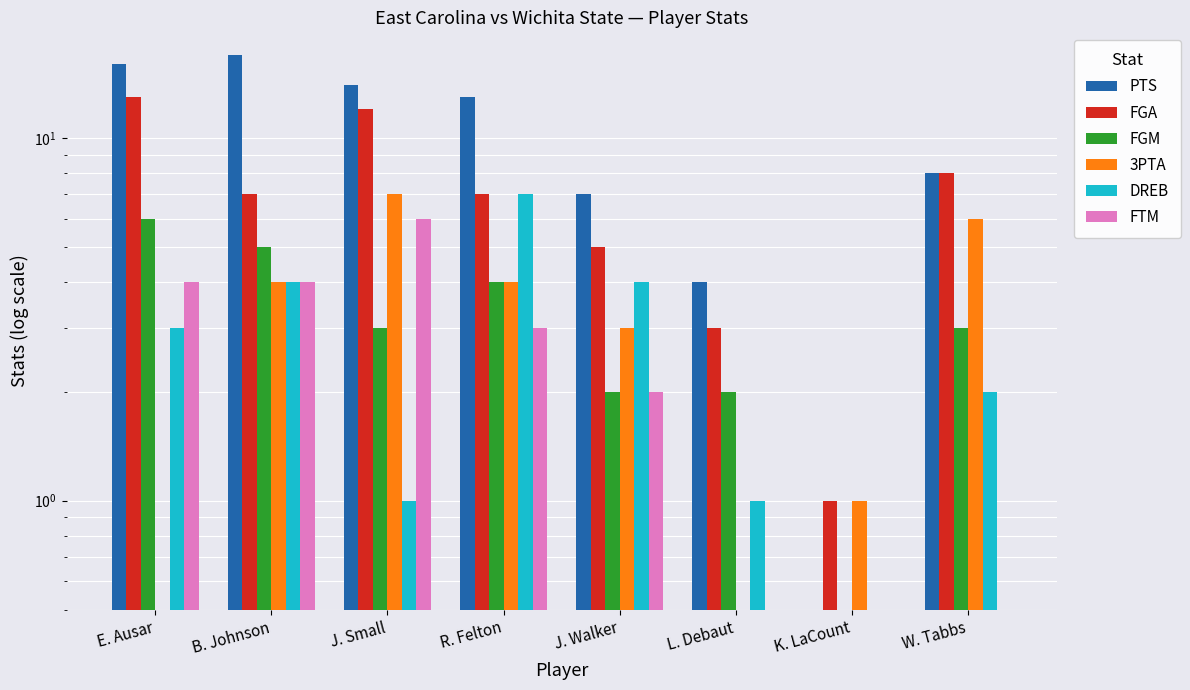

The value of PTS at K. LaCount is 0. True or false?

True